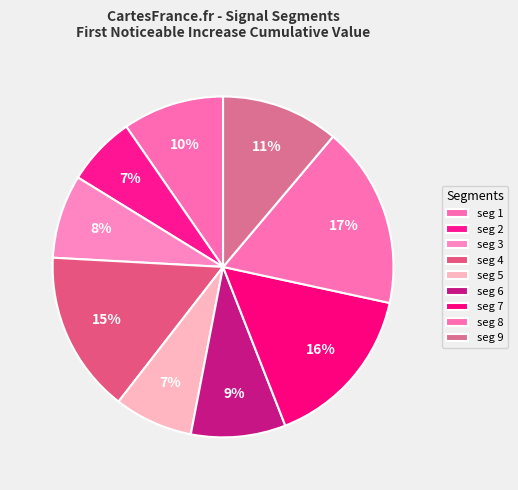

How many segments does this pie chart have?

9